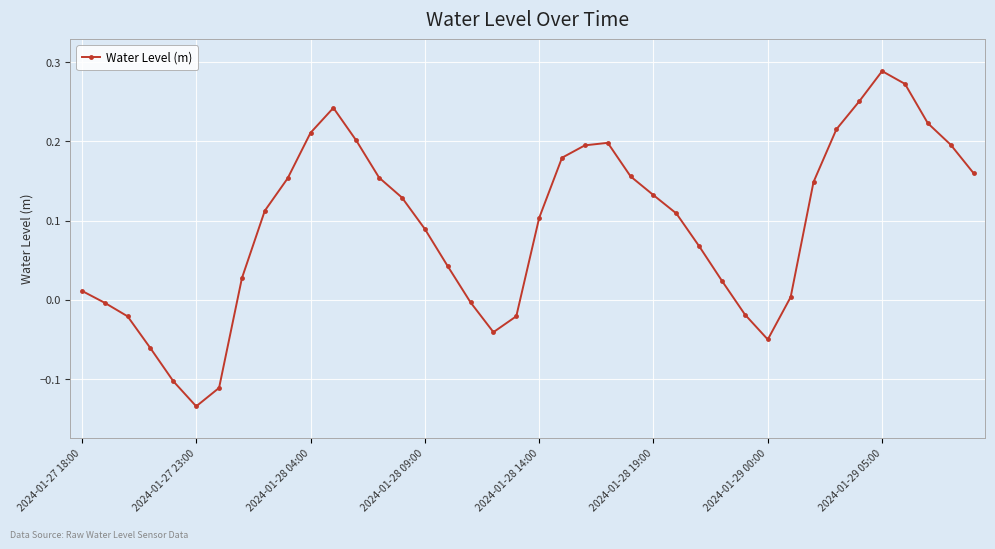

Count the number of values greater than 0.

29